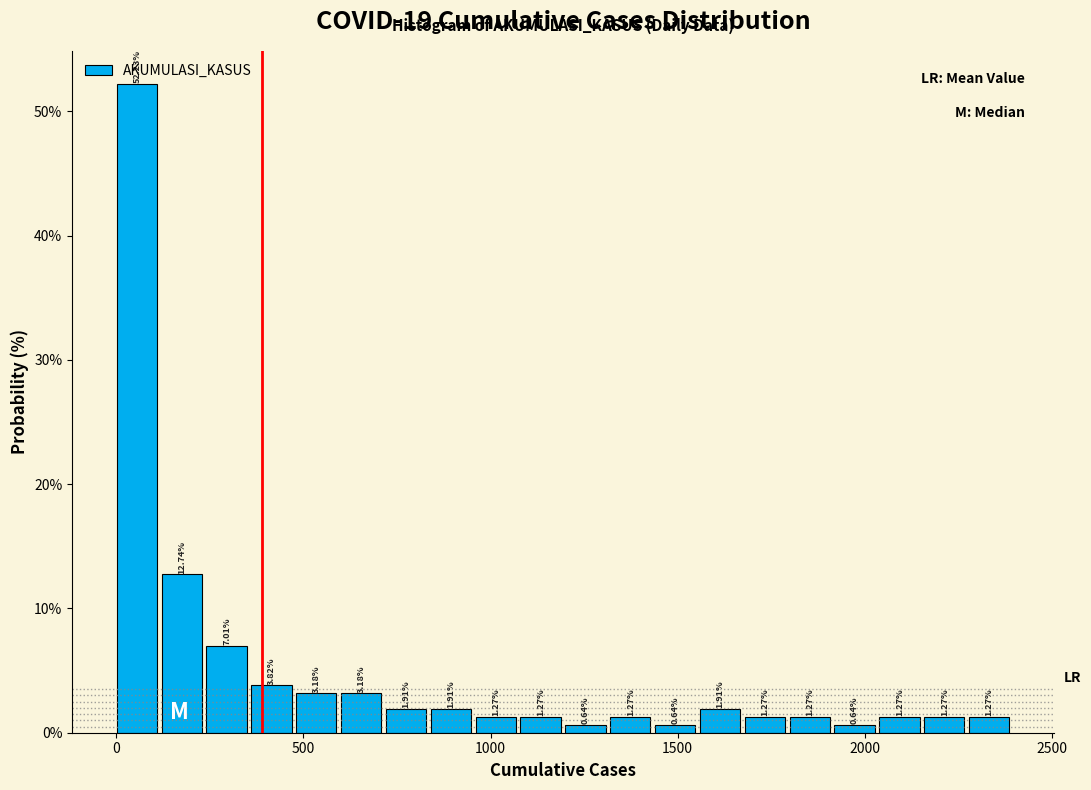

Read against the x-axis, roughly where is the centre of the tallest bar?

50